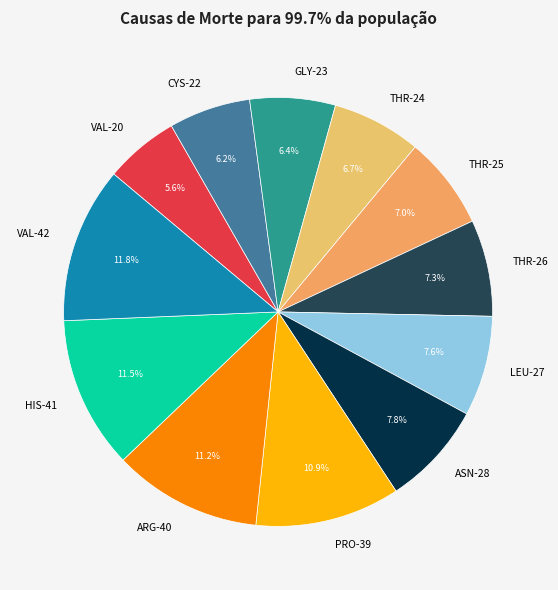

To the nearest percent, what percentage of the pie is CYS-22?

6%